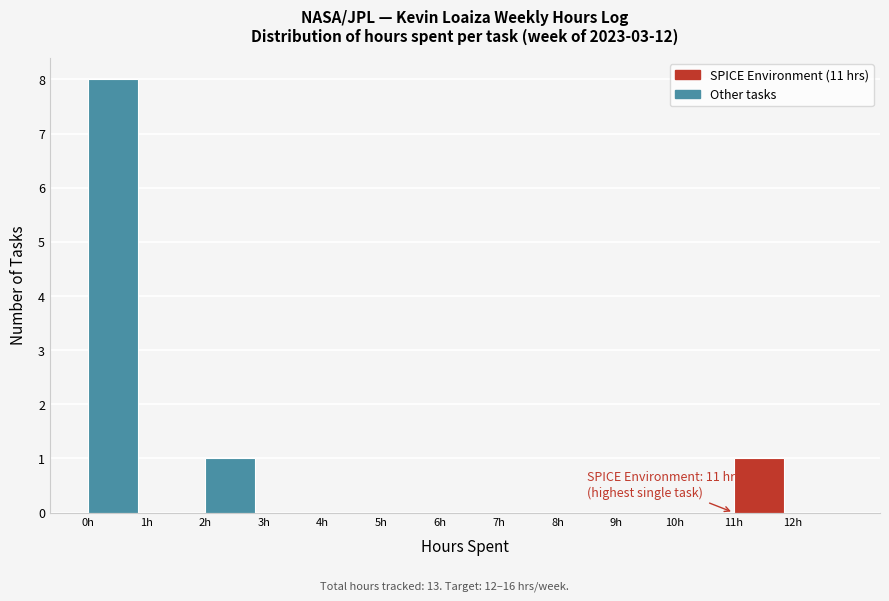

Which range on the x-axis has the tallest bar?

0 to 1